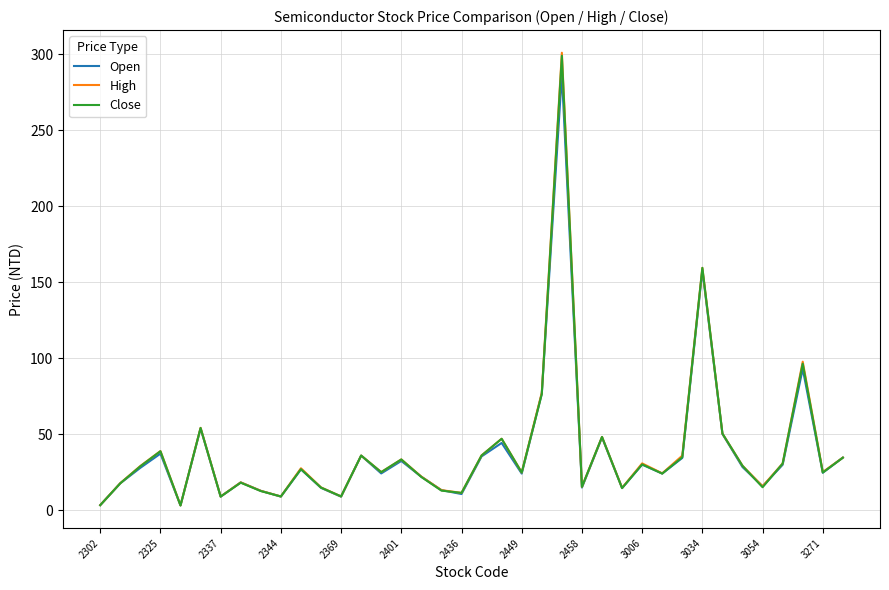

Which series has the largest range (max minus min)?

High